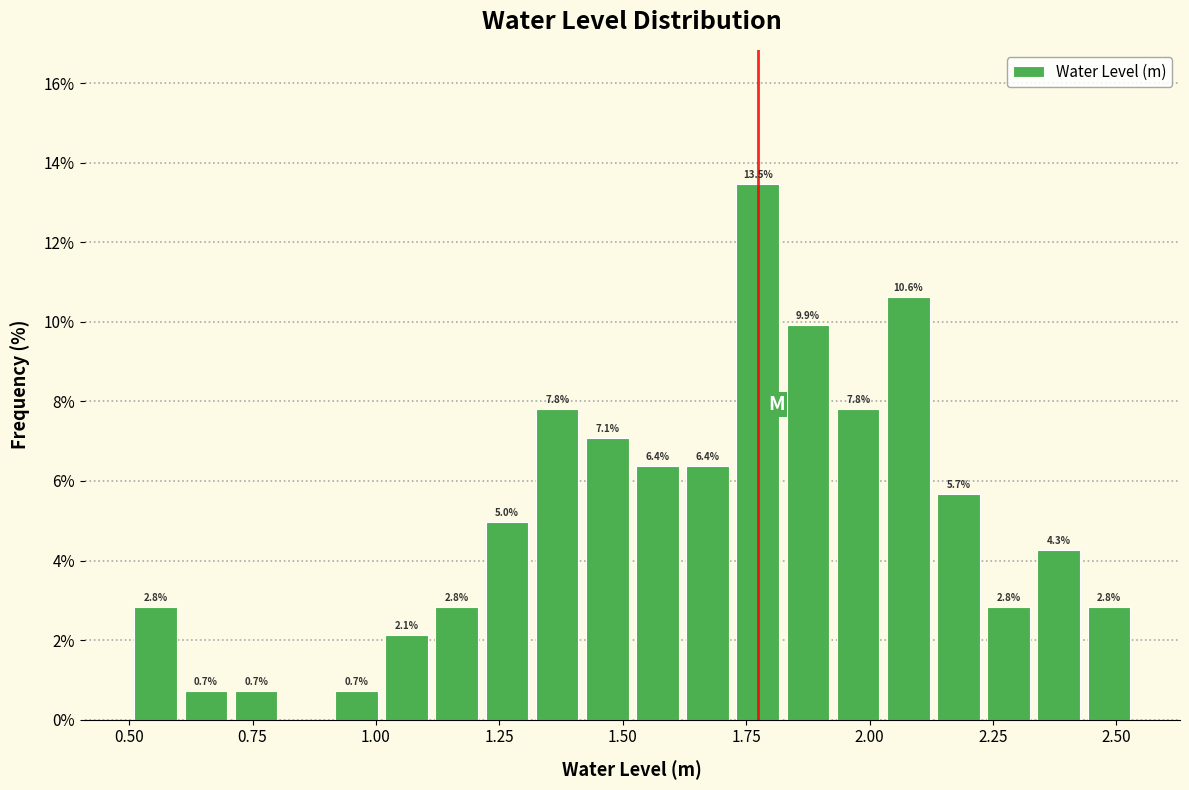

Around what value on the x-axis is the tallest bar? Give the approximate position of its centre, as read against the axis.

1.75